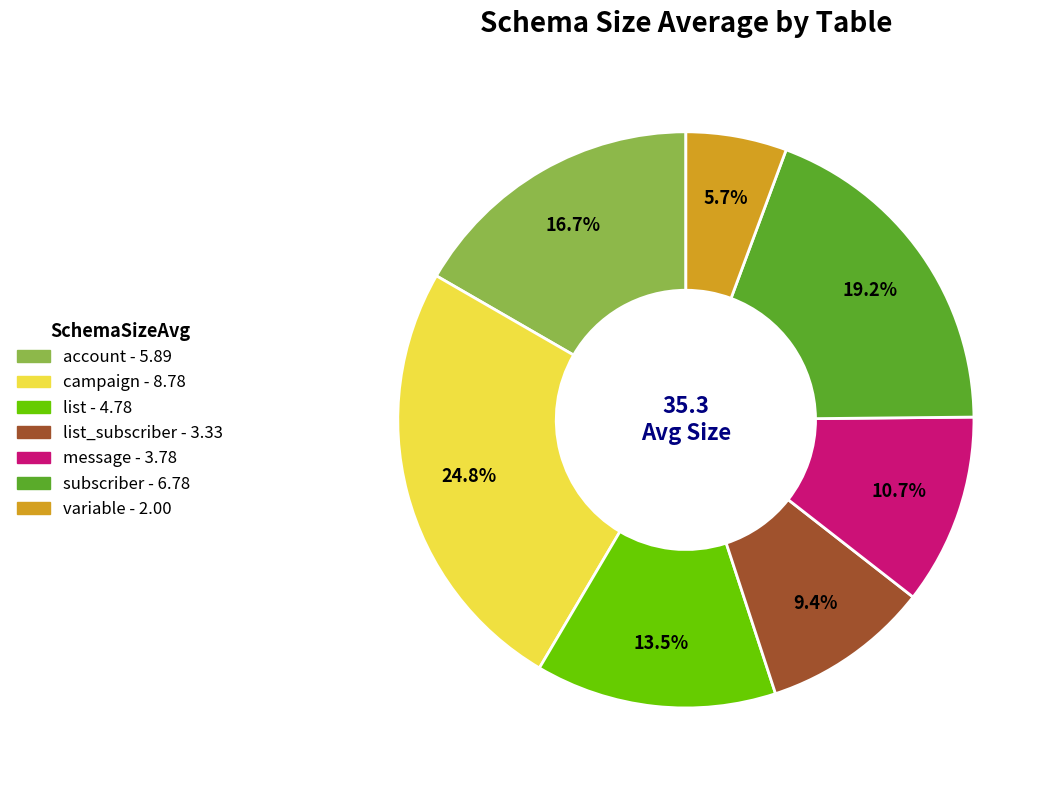

Is there a majority slice in this chart?

No